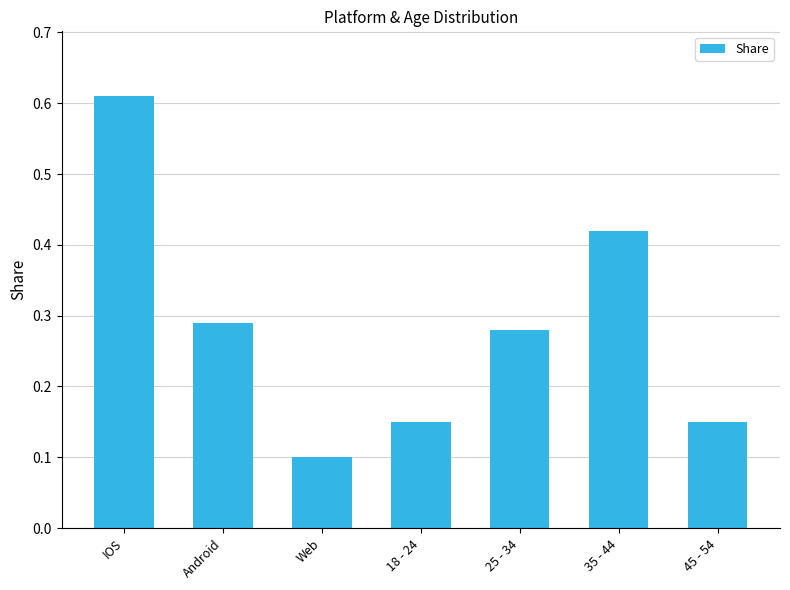

True or false: the data shows 0.2 at 18 - 24.

False